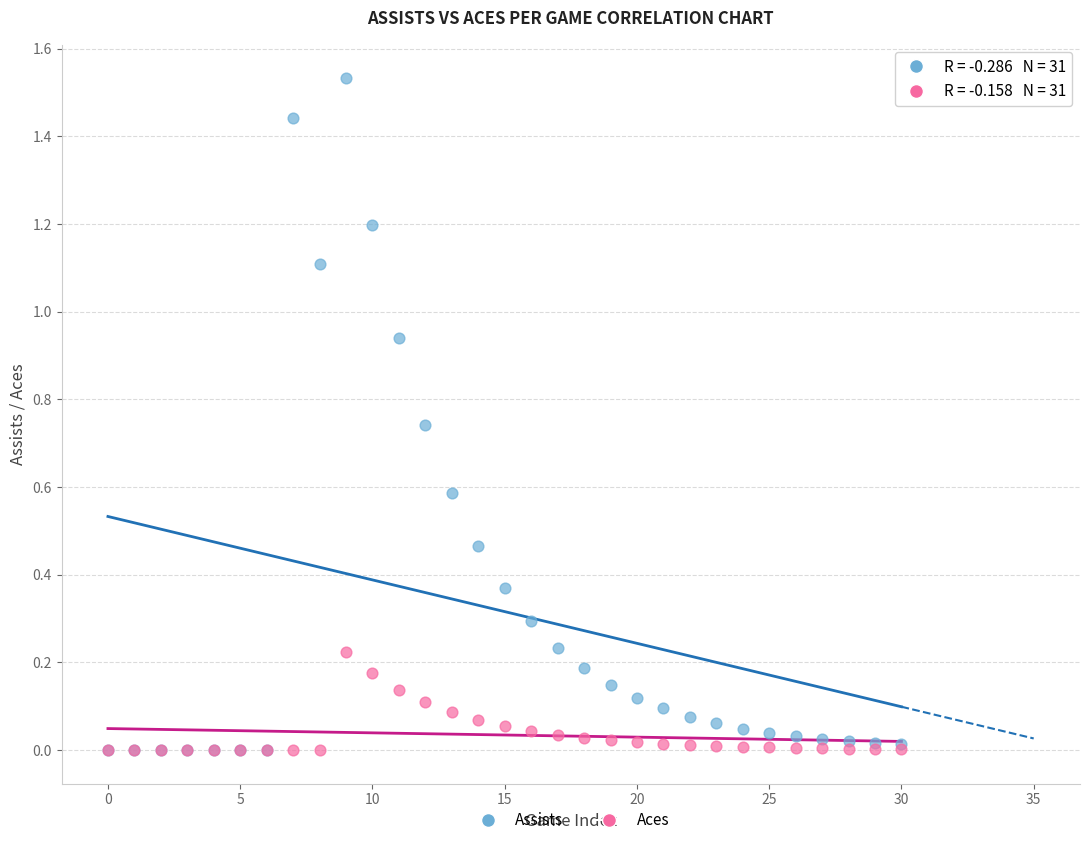

What are all the series names shown in the legend?

Assists, Aces